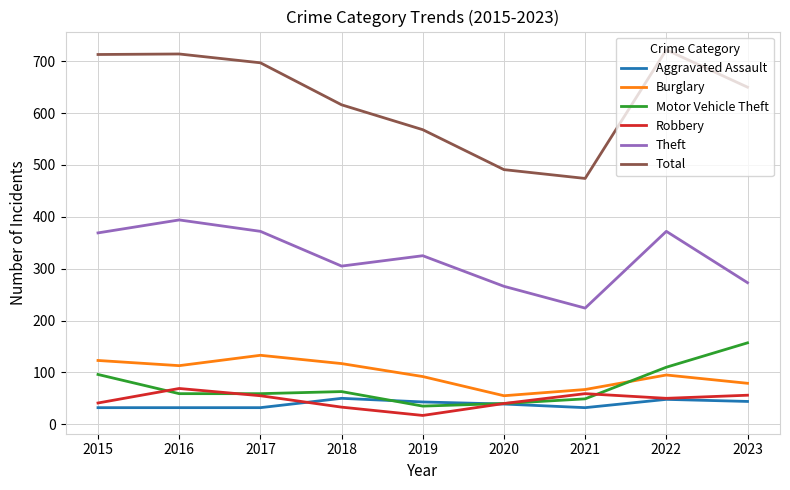

At which label does Aggravated Assault first exceed 39?

2018